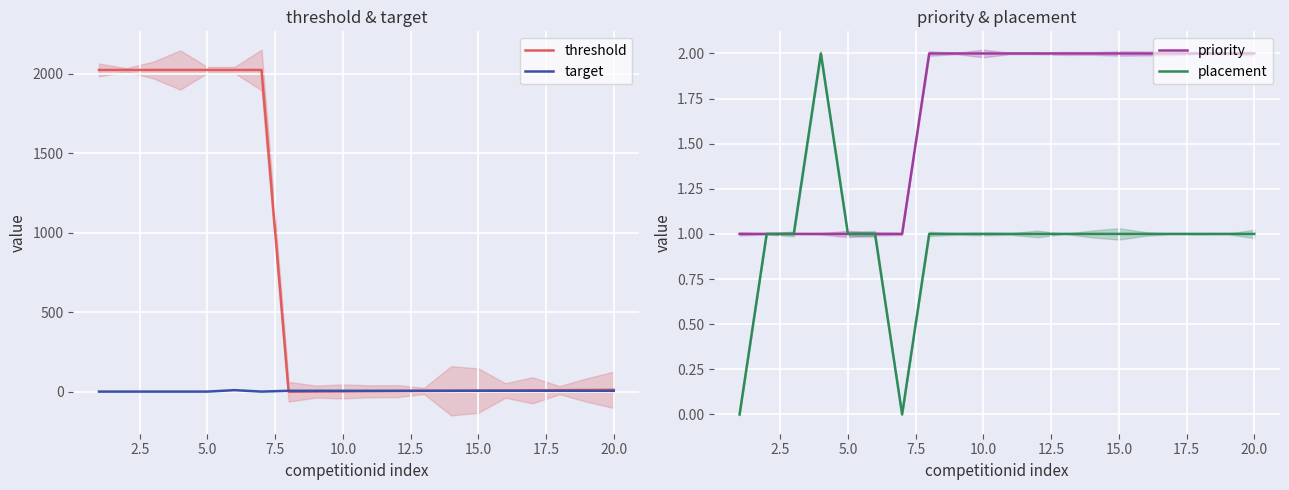

How many data points does each series have?

20